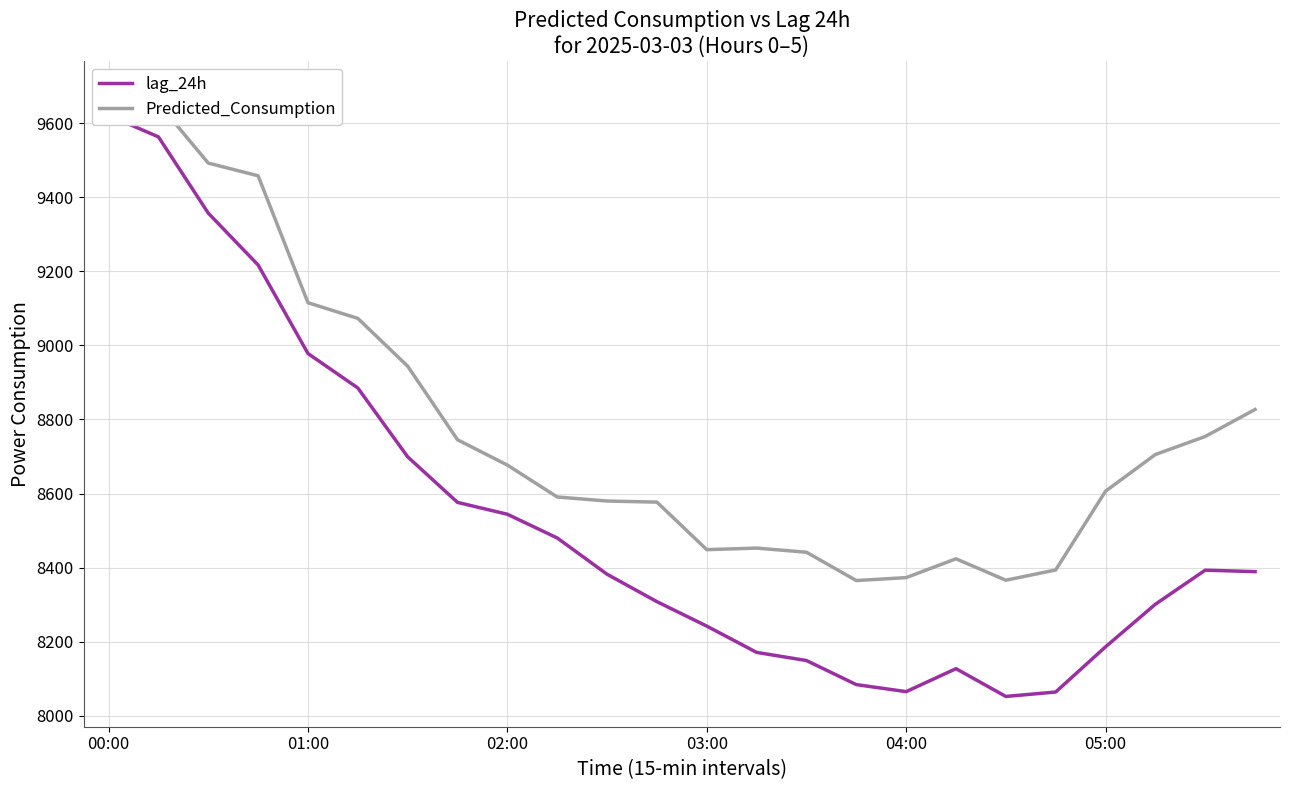

Rank the series by their average value, from highest to lowest.

Predicted_Consumption, lag_24h